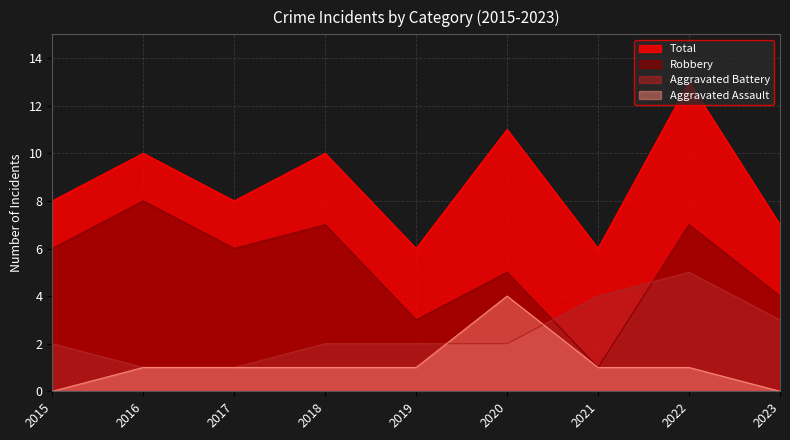

Between which two adjacent categories do Aggravated Battery and Robbery first intersect?

2020 and 2021